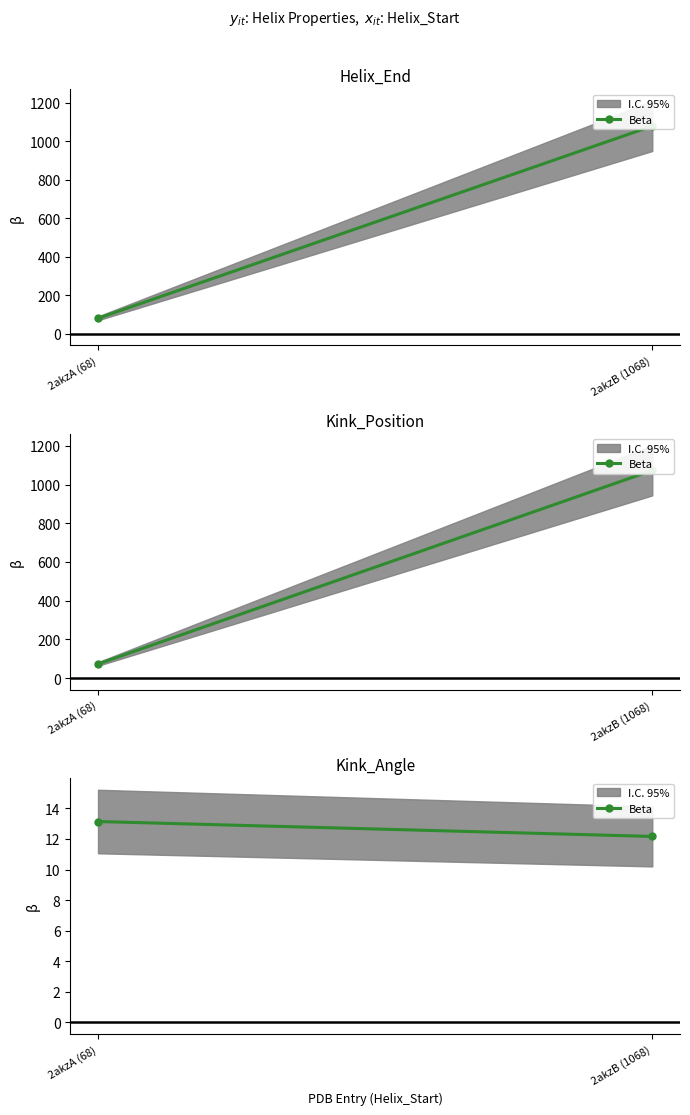

True or false: the data shows 7.6 at 2akzA (68).

False